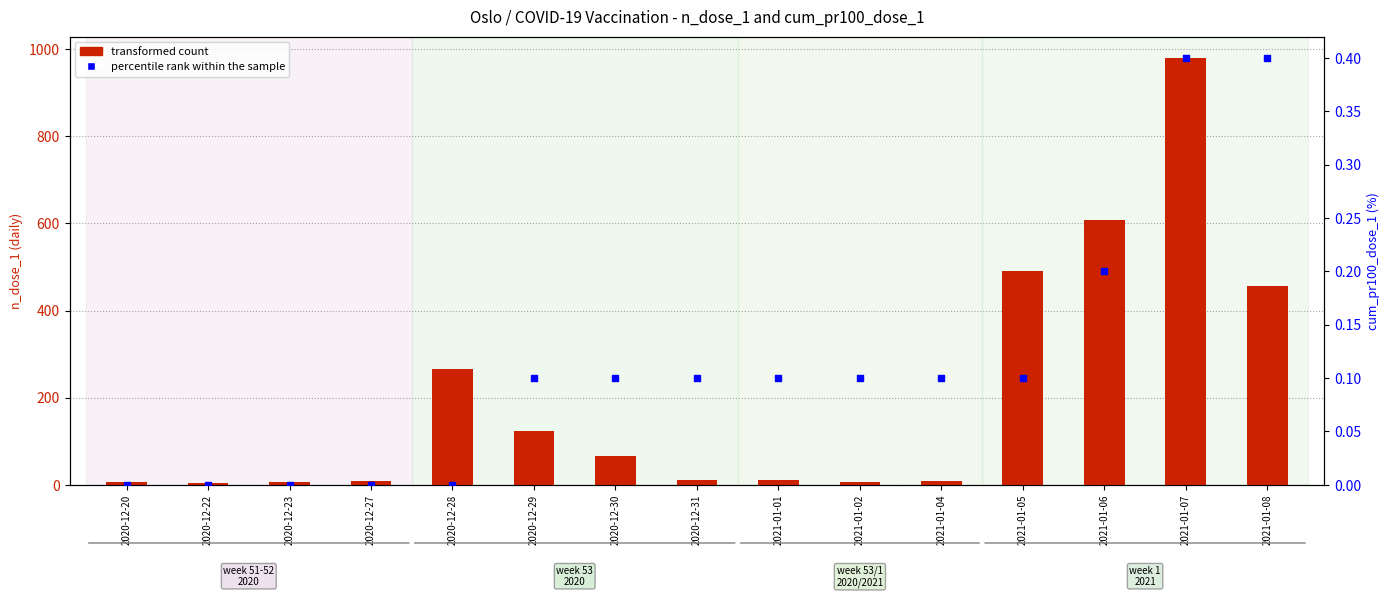

Which series has the widest spread of Y values?

transformed count